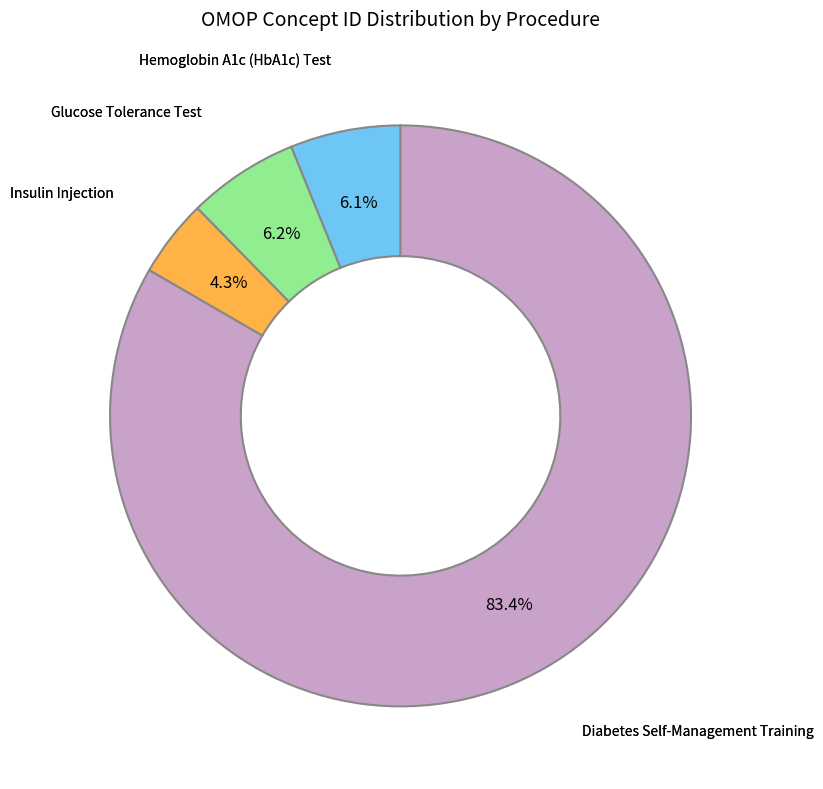

Count the number of slices in the pie.

4